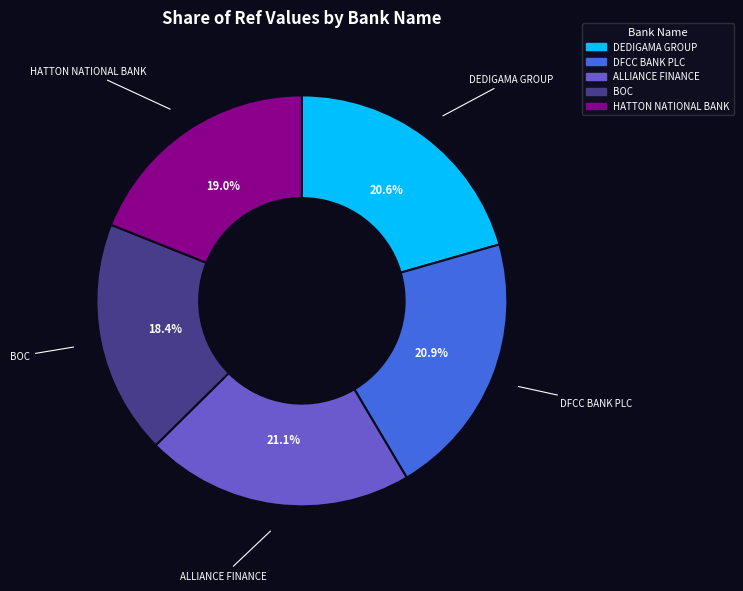

Is there any slice that represents more than half of the pie?

No